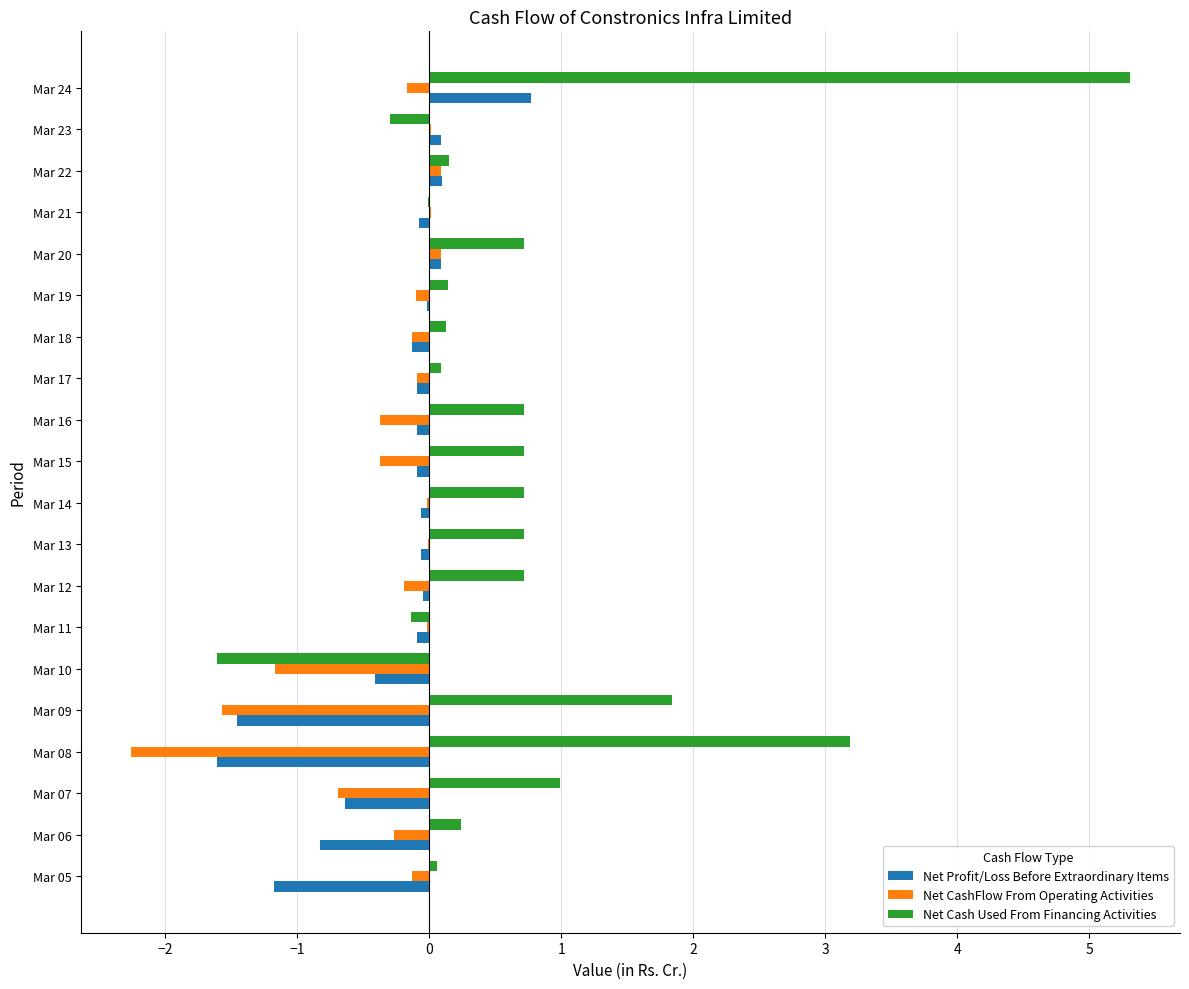

Where is Net CashFlow From Operating Activities nearest to the value -1?

Mar 10